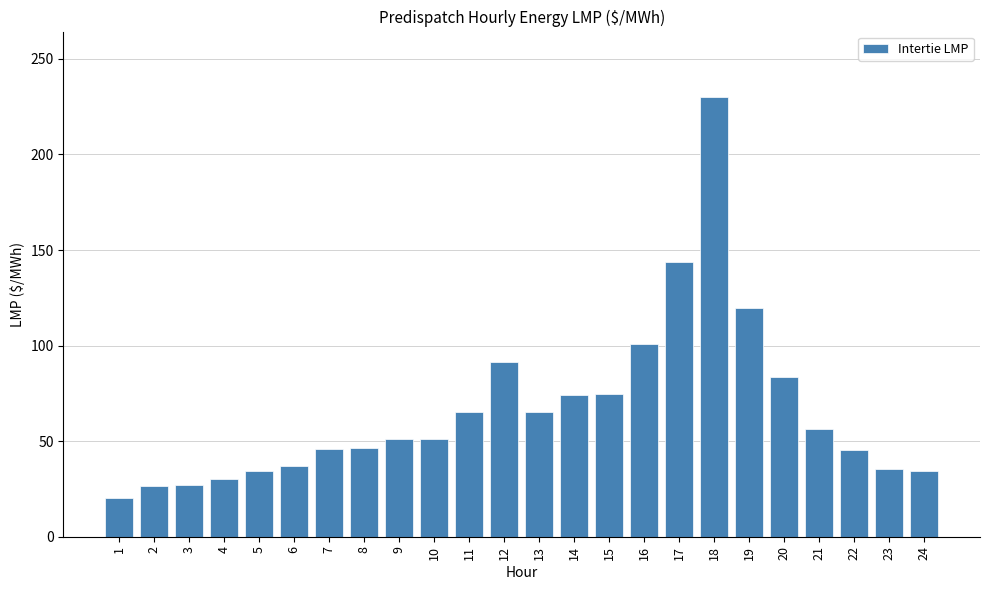

What is the difference between the values at 20 and 19?

36.2